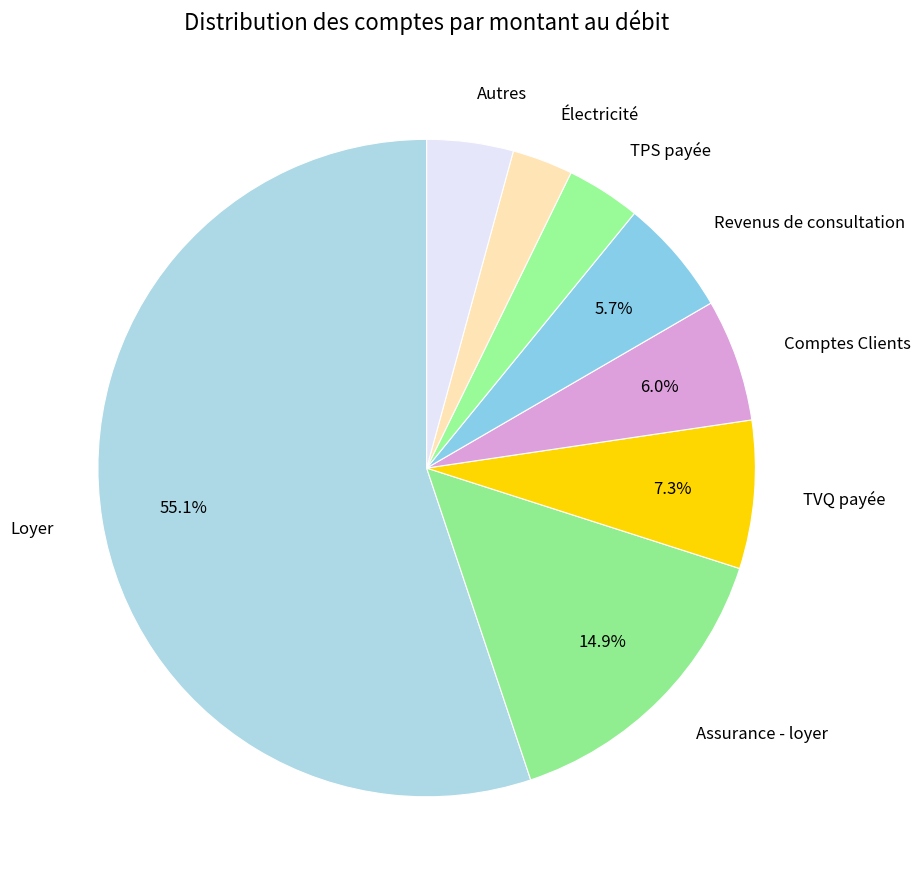

Count the number of slices in the pie.

8